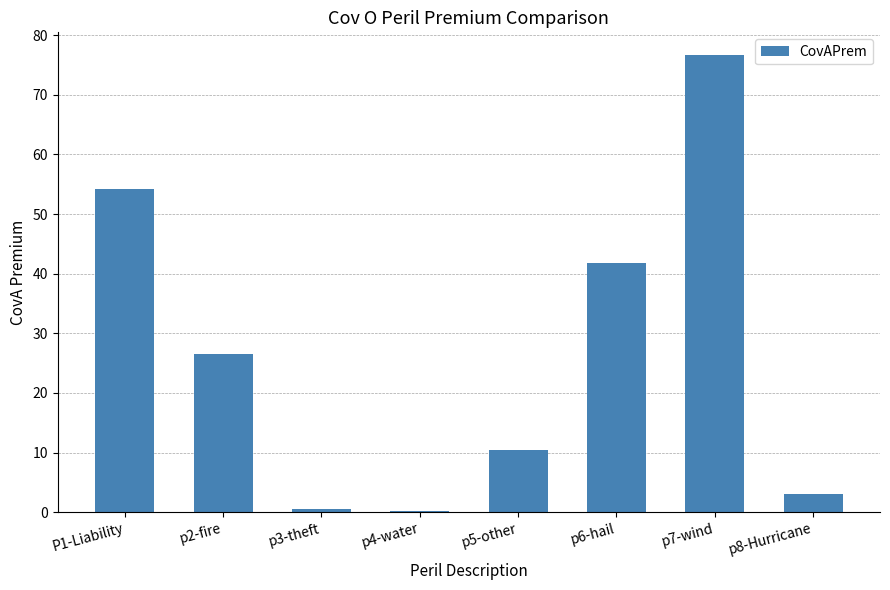

Count the number of categories in the chart.

8